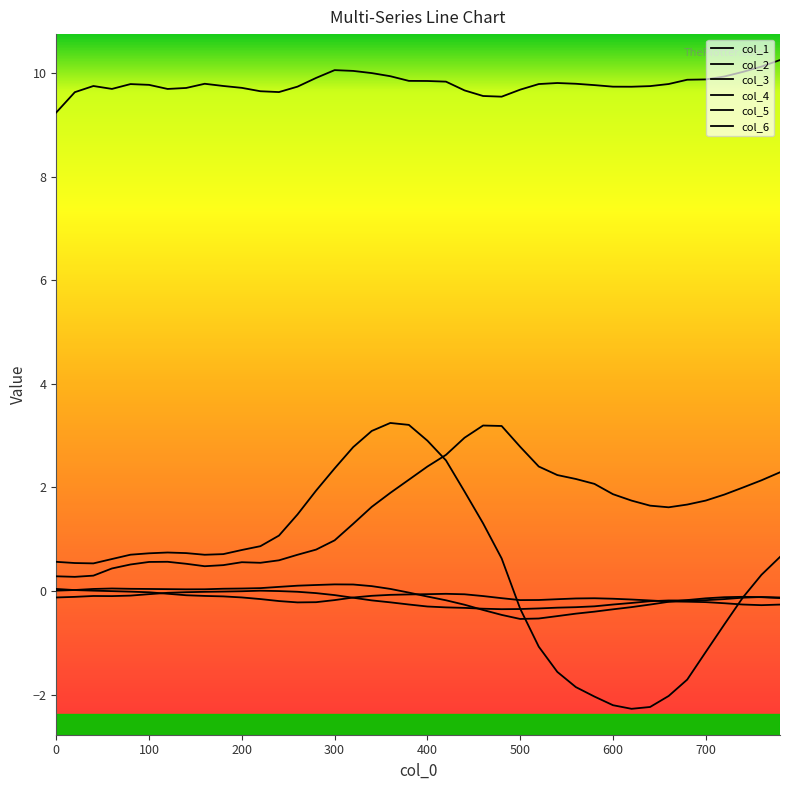

How many lines are shown in the chart?

6